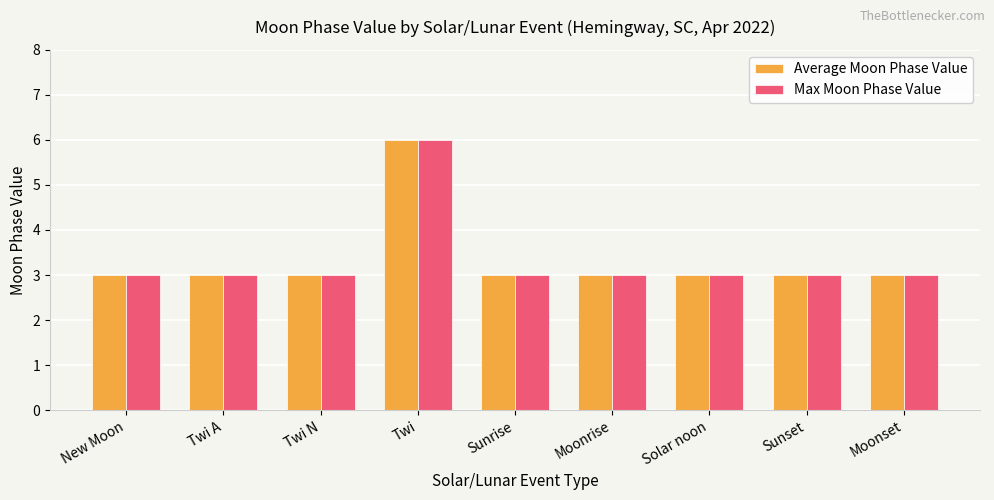

How many Max Moon Phase Value values are between 3 and 4?

8